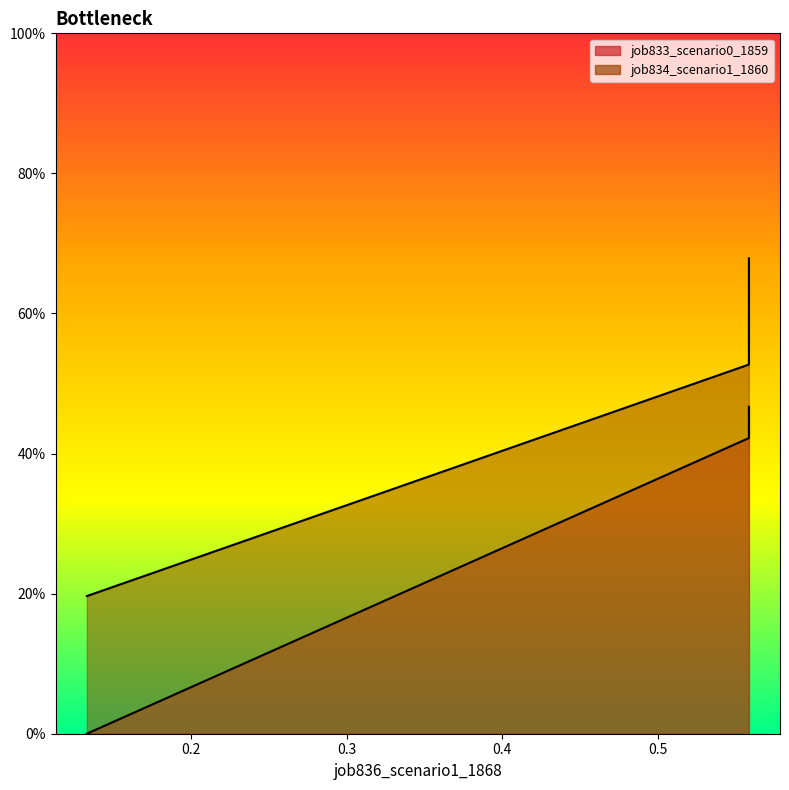

Does the chart display data point markers on the line(s)?

No